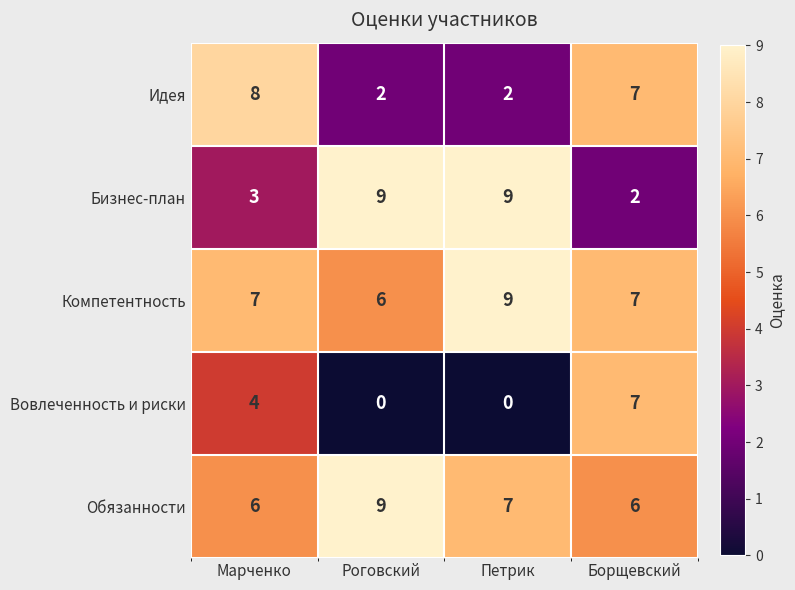

What is the difference between the highest and lowest values at Роговский?

9